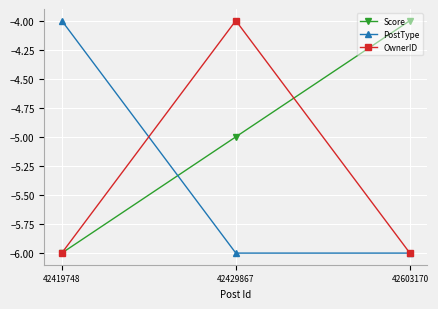

How many data points does each series have?

3